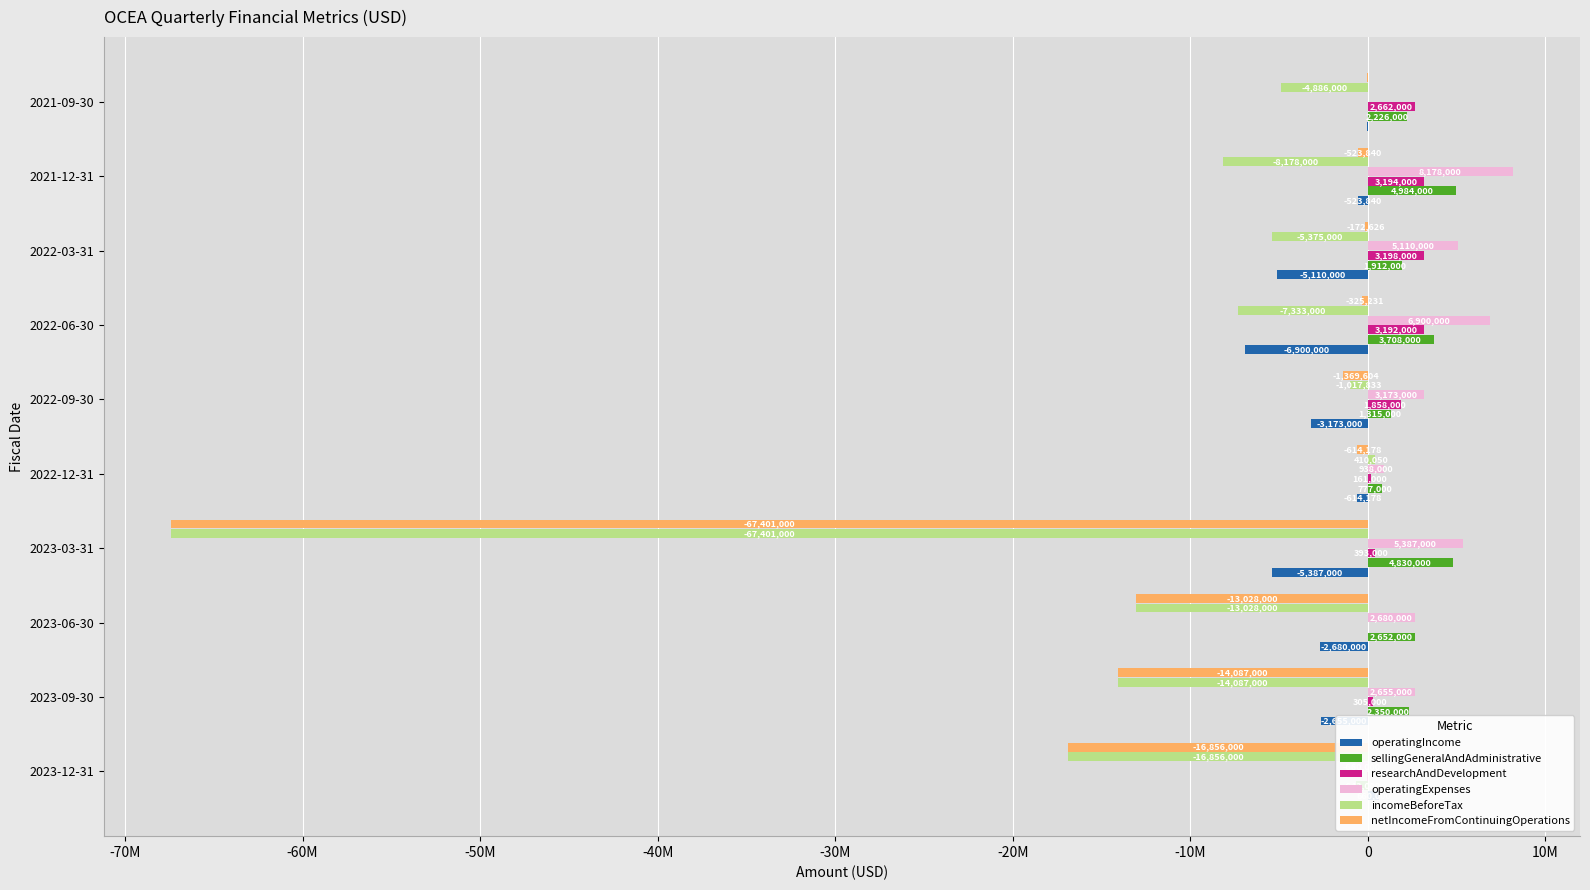

What are all the series names shown in the legend?

operatingIncome, sellingGeneralAndAdministrative, researchAndDevelopment, operatingExpenses, incomeBeforeTax, netIncomeFromContinuingOperations